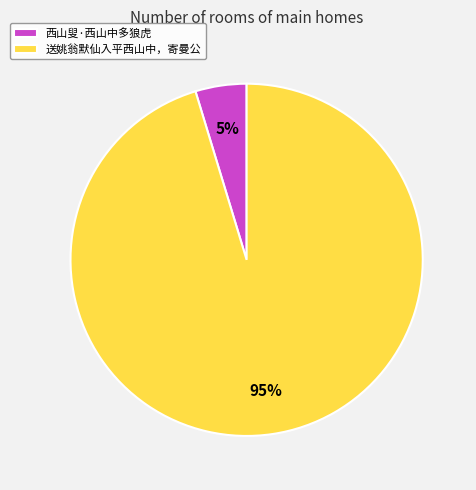

Which category has the smallest portion of the pie?

西山叟·西山中多狼虎